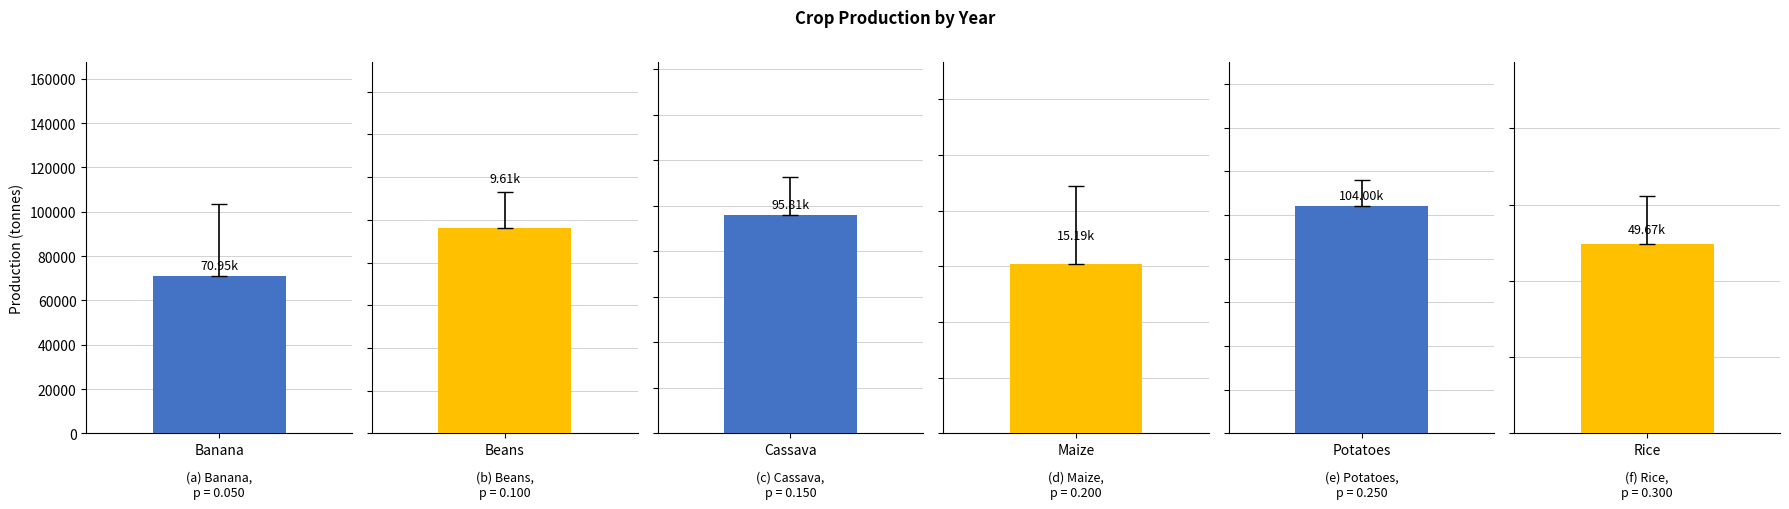

The Potatoes series shows 104361.3 at 2027. True or false?

True